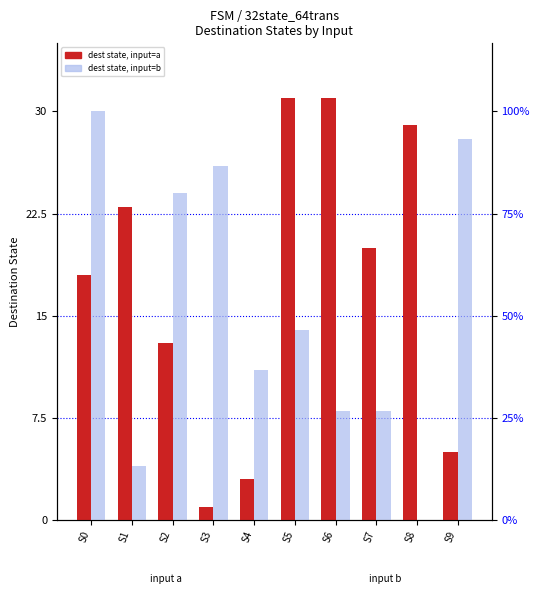

Which series changed the most between S3 and S7?

input=a (dest state)